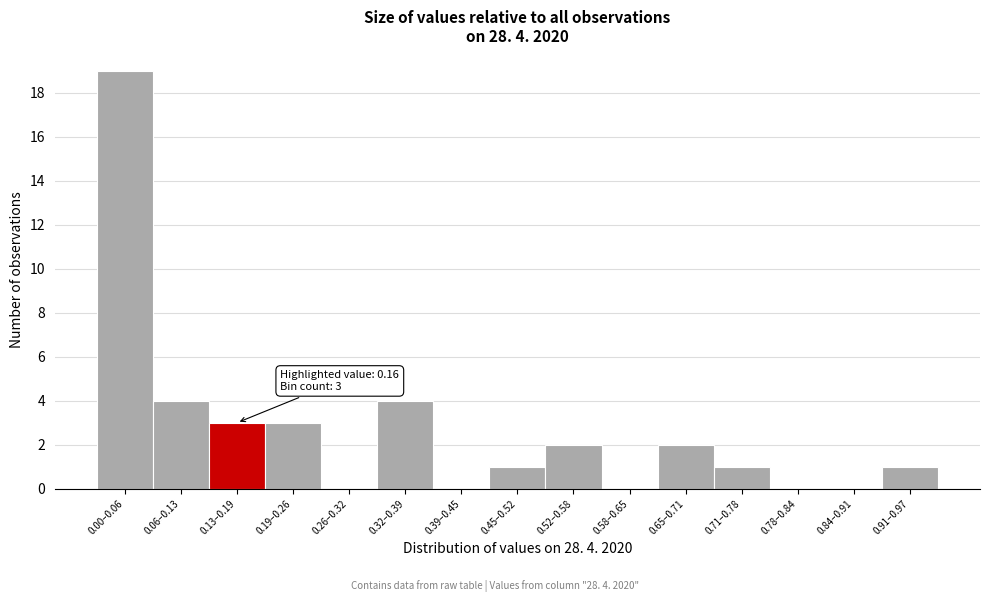

Reading right to left, transcribe all the data shown in this chart.

0.91–0.97=1	0.84–0.91=0	0.78–0.84=0	0.71–0.78=1	0.65–0.71=2	0.58–0.65=0	0.52–0.58=2	0.45–0.52=1	0.39–0.45=0	0.32–0.39=4	0.26–0.32=0	0.19–0.26=3	0.13–0.19=3	0.06–0.13=4	0.00–0.06=19